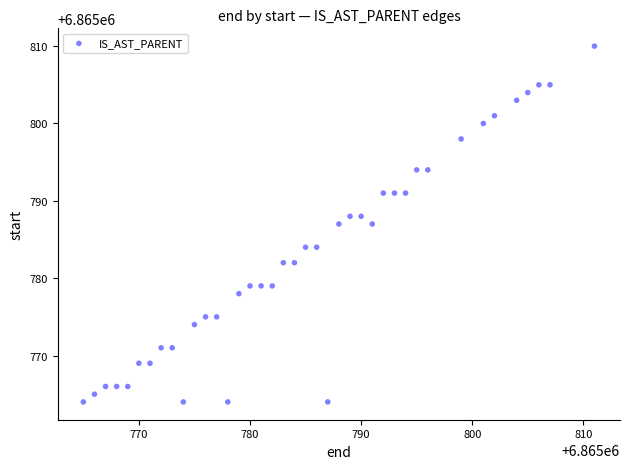

What is the range of Y values (max minus min)?

46